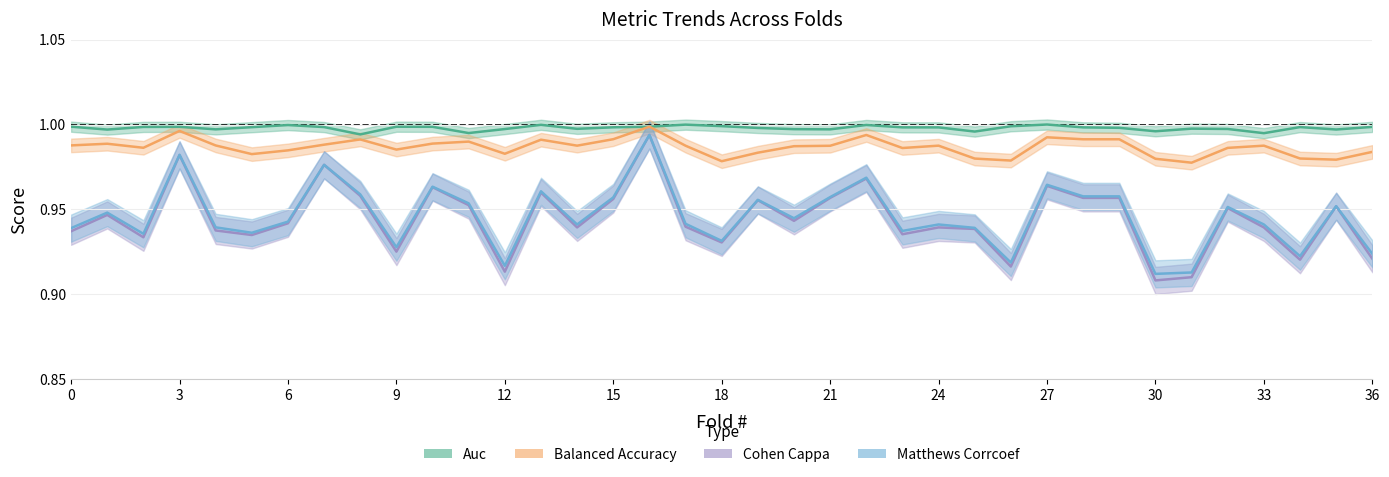

Reading left to right, what are all the values shown in this chart?

Auc: 1.0	1.0	1.0	1.0	1.0	1.0	1.0	1.0	1.0	1.0	1.0	1.0	1.0	1.0	1.0	1.0	1.0	1.0	1.0	1.0	1.0	1.0	1.0	1.0	1.0	1.0	1.0	1.0	1.0	1.0	1.0	1.0	1.0	1.0	1.0	1.0	1.0
Balanced Accuracy: 1.0	1.0	1.0	1.0	1.0	1.0	1.0	1.0	1.0	1.0	1.0	1.0	1.0	1.0	1.0	1.0	1.0	1.0	1.0	1.0	1.0	1.0	1.0	1.0	1.0	1.0	1.0	1.0	1.0	1.0	1.0	1.0	1.0	1.0	1.0	1.0	1.0
Cohen Cappa: 0.9	0.9	0.9	1.0	0.9	0.9	0.9	1.0	1.0	0.9	1.0	1.0	0.9	1.0	0.9	1.0	1.0	0.9	0.9	1.0	0.9	1.0	1.0	0.9	0.9	0.9	0.9	1.0	1.0	1.0	0.9	0.9	1.0	0.9	0.9	1.0	0.9
Matthews Corrcoef: 0.9	0.9	0.9	1.0	0.9	0.9	0.9	1.0	1.0	0.9	1.0	1.0	0.9	1.0	0.9	1.0	1.0	0.9	0.9	1.0	0.9	1.0	1.0	0.9	0.9	0.9	0.9	1.0	1.0	1.0	0.9	0.9	1.0	0.9	0.9	1.0	0.9